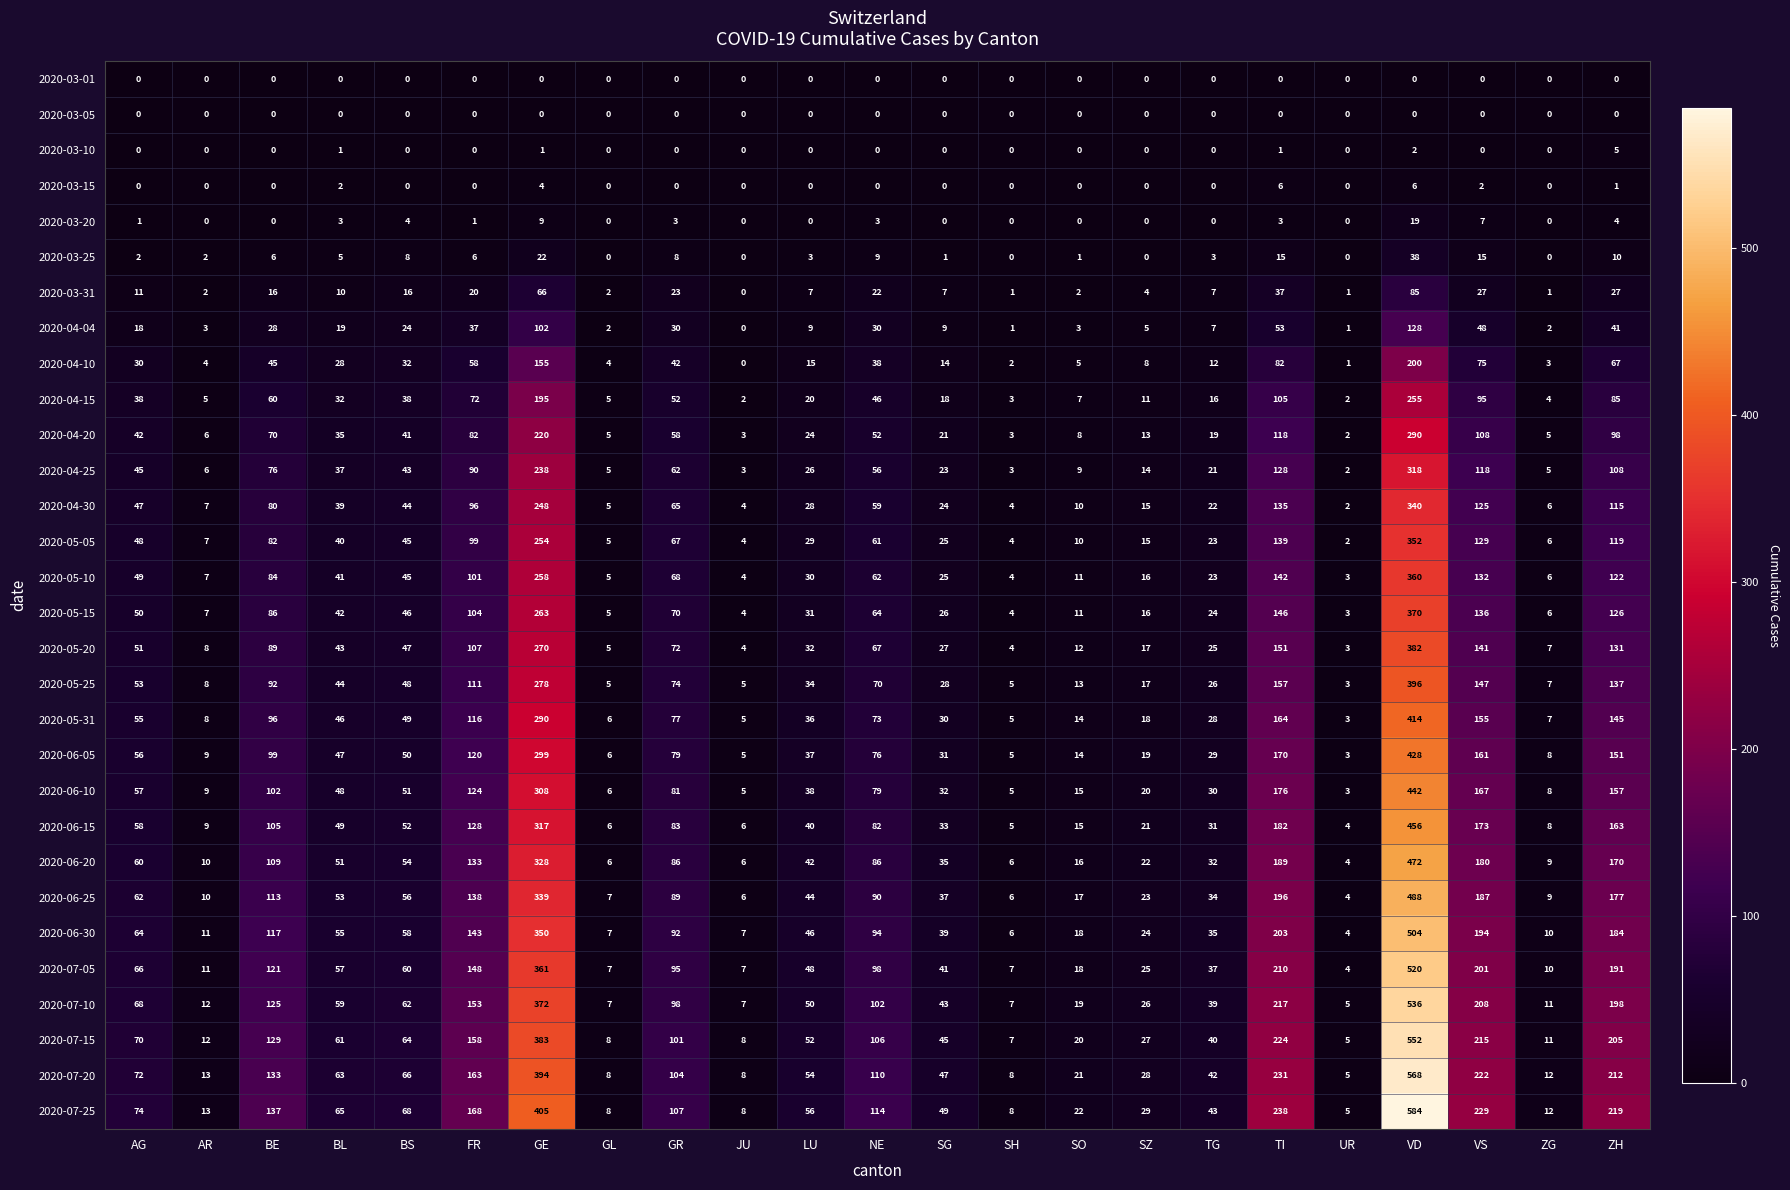

At how many categories does at least one series exceed 10?

19